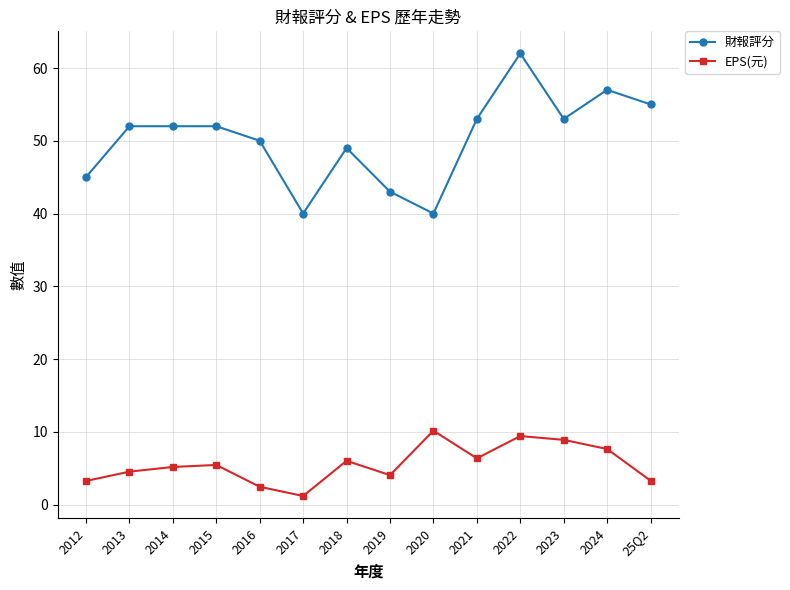

What is the maximum value for 財報評分?

62.0